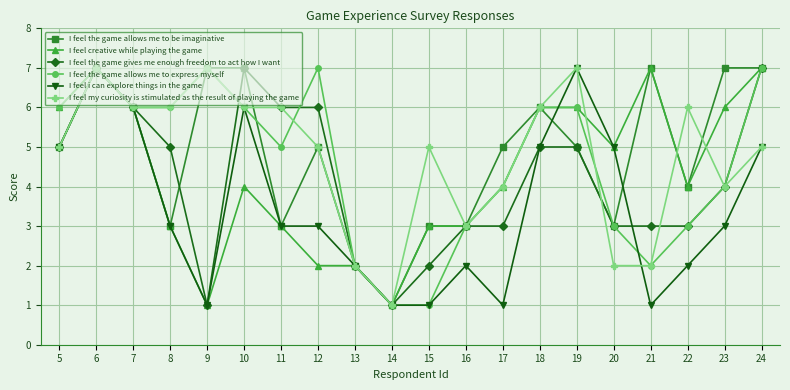

True or false: I feel i can explore things in the game has more than 2 points higher than both neighbors.

True